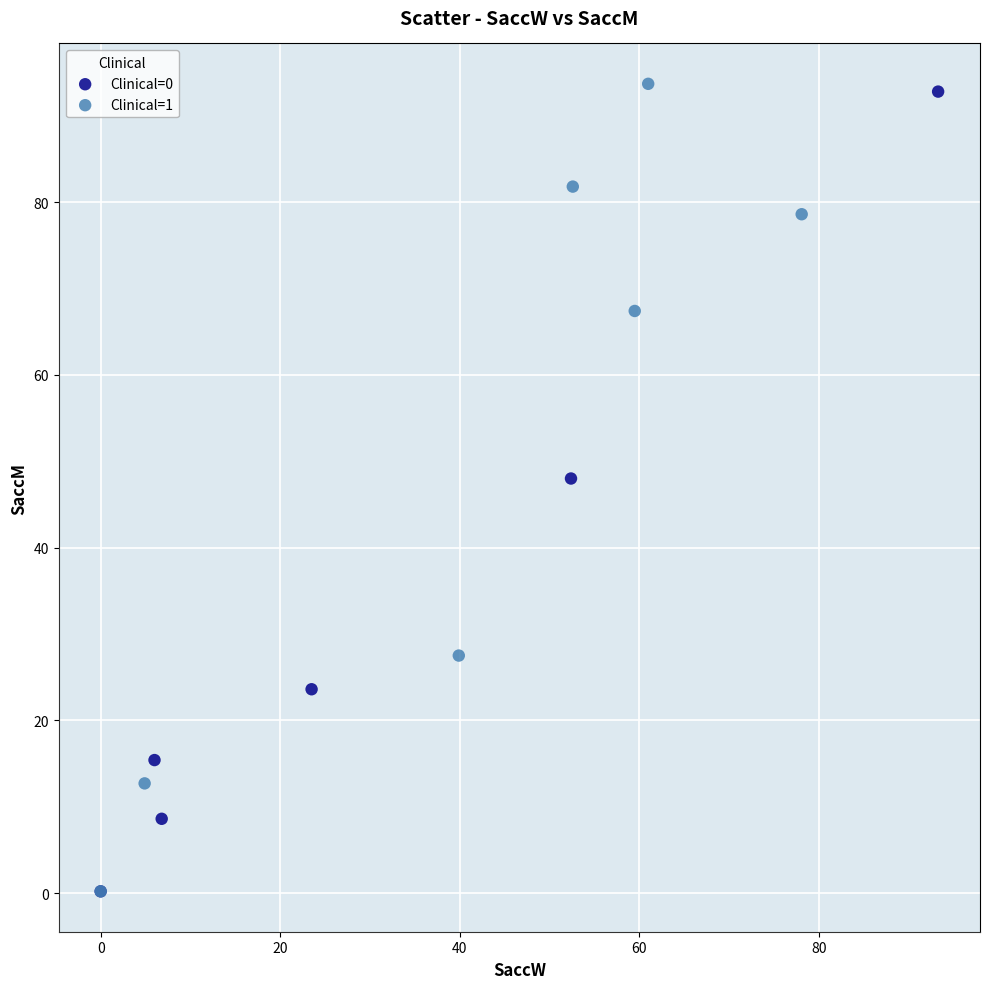

Which series has the largest Y range (max minus min)?

Clinical=1